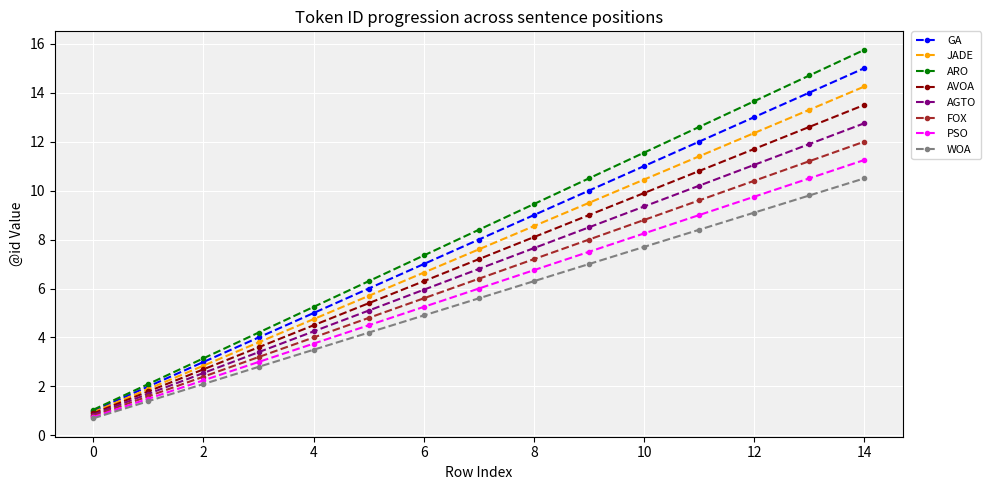

Which series has the largest range (max minus min)?

ARO